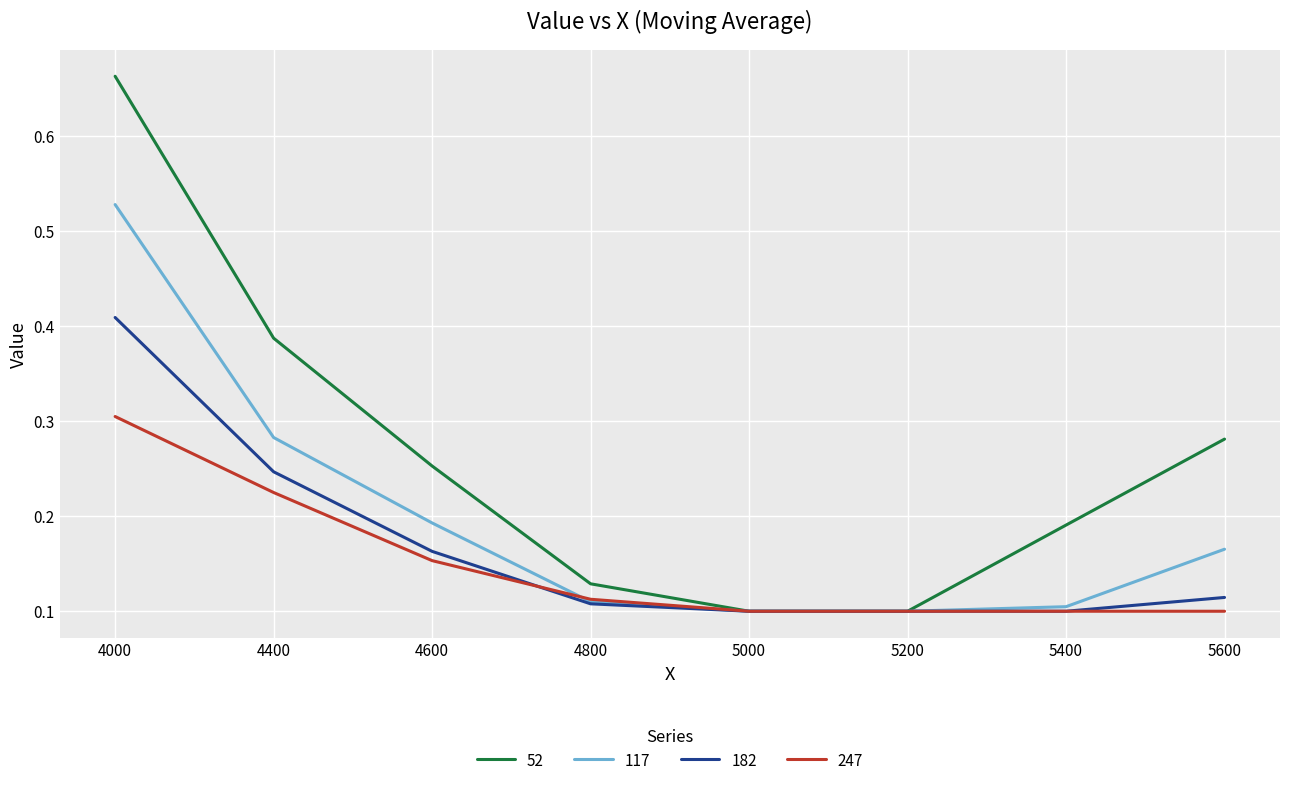

Rank the series by their average value, from highest to lowest.

52, 117, 182, 247